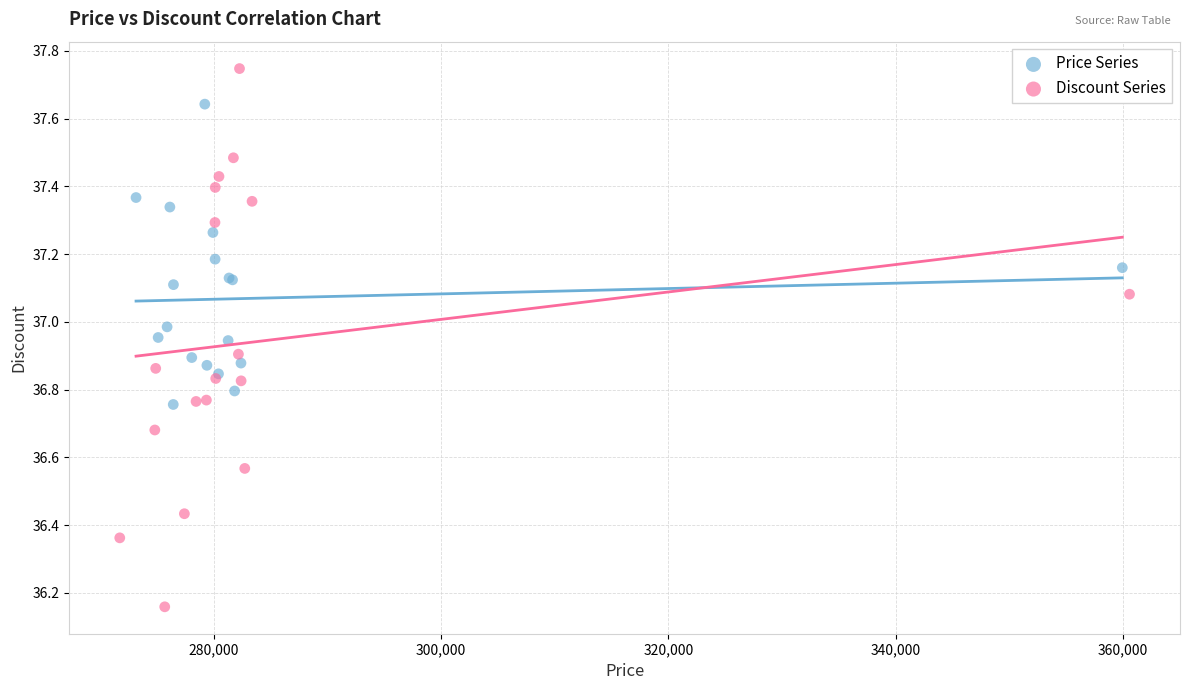

Which series contains the lowest Y value?

Discount Series